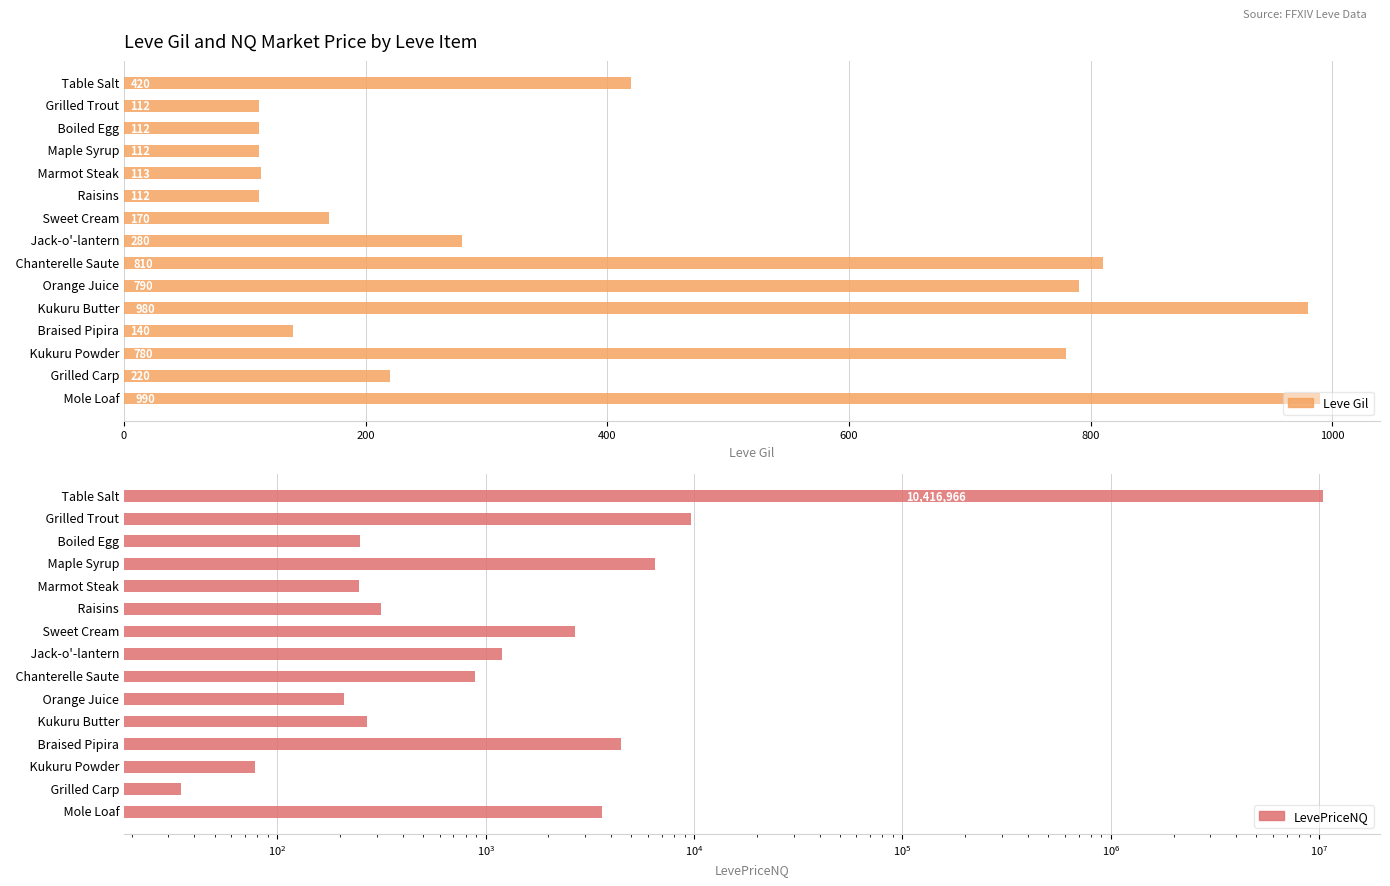

What is the value of the LevePriceNQ bar at the 8th from the left?

1200.0